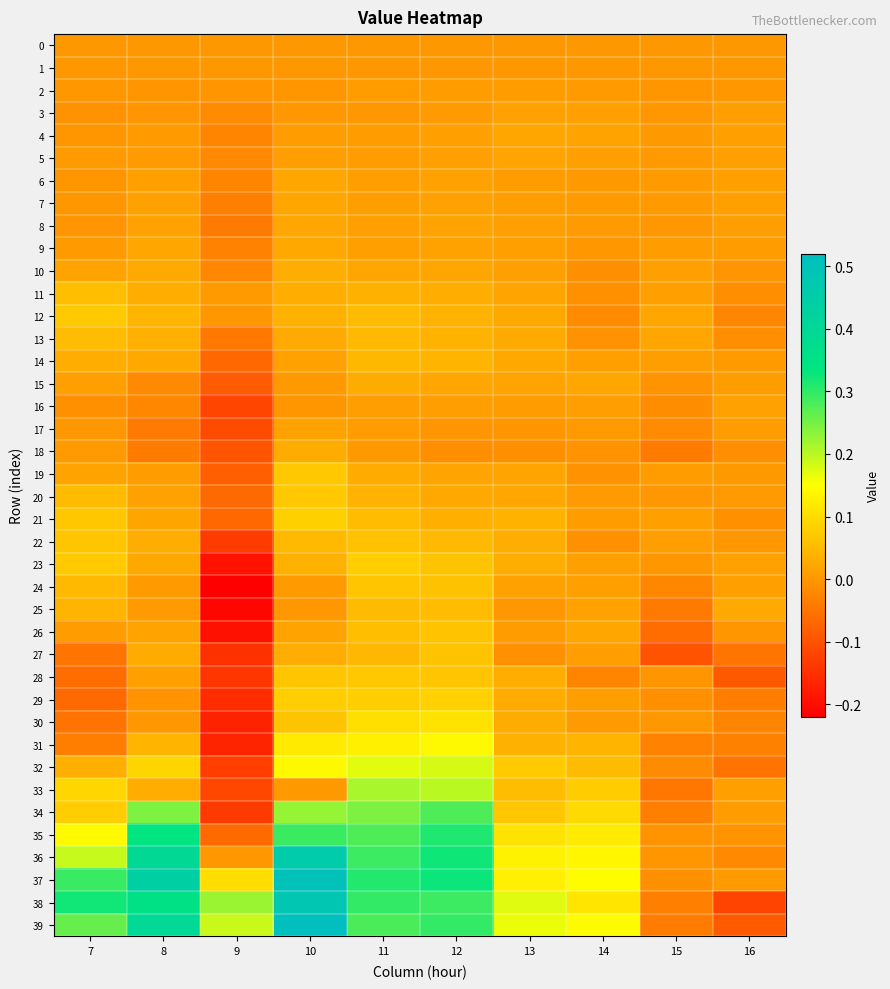

Reading left to right, list all the values displayed in this chart.

0: 7=0.0	8=0.0	9=0.0	10=0.0	11=0.0	12=0.0	13=0.0	14=0.0	15=0.0	16=0.0
1: 7=0.0	8=0.0	9=0.0	10=0.0	11=0.0	12=0.0	13=0.0	14=0.0	15=0.0	16=-0.0
2: 7=0.0	8=-0.0	9=-0.0	10=-0.0	11=0.0	12=0.0	13=0.0	14=0.0	15=-0.0	16=0.0
3: 7=-0.0	8=-0.0	9=-0.0	10=0.0	11=0.0	12=0.0	13=0.0	14=0.0	15=0.0	16=0.0
4: 7=-0.0	8=0.0	9=-0.0	10=0.0	11=0.0	12=0.0	13=0.0	14=0.0	15=0.0	16=0.0
5: 7=0.0	8=0.0	9=-0.0	10=0.0	11=0.0	12=0.0	13=0.0	14=0.0	15=0.0	16=0.0
6: 7=-0.0	8=0.0	9=-0.0	10=0.0	11=0.0	12=0.0	13=0.0	14=0.0	15=0.0	16=0.0
7: 7=0.0	8=0.0	9=-0.0	10=0.0	11=0.0	12=0.0	13=0.0	14=0.0	15=0.0	16=0.0
8: 7=-0.0	8=0.0	9=-0.0	10=0.0	11=0.0	12=0.0	13=0.0	14=0.0	15=0.0	16=0.0
9: 7=0.0	8=0.0	9=-0.0	10=0.0	11=0.0	12=0.0	13=0.0	14=0.0	15=0.0	16=0.0
10: 7=0.0	8=0.0	9=-0.0	10=0.0	11=0.0	12=0.0	13=0.0	14=-0.0	15=0.0	16=-0.0
11: 7=0.1	8=0.0	9=0.0	10=0.0	11=0.0	12=0.0	13=0.0	14=-0.0	15=0.0	16=-0.0
12: 7=0.1	8=0.0	9=0.0	10=0.0	11=0.1	12=0.0	13=0.0	14=-0.0	15=0.0	16=-0.0
13: 7=0.1	8=0.0	9=-0.0	10=0.0	11=0.0	12=0.0	13=0.0	14=-0.0	15=0.0	16=-0.0
14: 7=0.0	8=0.0	9=-0.1	10=0.0	11=0.0	12=0.0	13=0.0	14=0.0	15=0.0	16=0.0
15: 7=0.0	8=-0.0	9=-0.1	10=0.0	11=0.0	12=0.0	13=0.0	14=0.0	15=-0.0	16=0.0
16: 7=-0.0	8=-0.0	9=-0.1	10=-0.0	11=0.0	12=0.0	13=0.0	14=0.0	15=-0.0	16=0.0
17: 7=0.0	8=-0.0	9=-0.1	10=0.0	11=0.0	12=-0.0	13=-0.0	14=0.0	15=-0.0	16=0.0
18: 7=0.0	8=-0.0	9=-0.1	10=0.0	11=0.0	12=-0.0	13=-0.0	14=-0.0	15=-0.0	16=-0.0
19: 7=0.0	8=0.0	9=-0.1	10=0.1	11=0.0	12=0.0	13=0.0	14=-0.0	15=0.0	16=0.0
20: 7=0.1	8=0.0	9=-0.1	10=0.1	11=0.0	12=0.0	13=0.0	14=0.0	15=0.0	16=0.0
21: 7=0.1	8=0.0	9=-0.1	10=0.1	11=0.1	12=0.0	13=0.0	14=0.0	15=0.0	16=-0.0
22: 7=0.1	8=0.0	9=-0.1	10=0.1	11=0.1	12=0.0	13=0.0	14=-0.0	15=0.0	16=0.0
23: 7=0.1	8=0.0	9=-0.2	10=0.0	11=0.1	12=0.1	13=0.0	14=0.0	15=0.0	16=0.0
24: 7=0.0	8=0.0	9=-0.2	10=0.0	11=0.1	12=0.1	13=0.0	14=0.0	15=-0.0	16=0.0
25: 7=0.0	8=0.0	9=-0.2	10=0.0	11=0.1	12=0.1	13=0.0	14=0.0	15=-0.0	16=0.0
26: 7=0.0	8=0.0	9=-0.2	10=0.0	11=0.1	12=0.1	13=0.0	14=0.0	15=-0.1	16=-0.0
27: 7=-0.0	8=0.0	9=-0.1	10=0.0	11=0.0	12=0.1	13=-0.0	14=0.0	15=-0.1	16=-0.0
28: 7=-0.1	8=0.0	9=-0.1	10=0.1	11=0.1	12=0.1	13=0.0	14=-0.0	15=-0.0	16=-0.1
29: 7=-0.1	8=-0.0	9=-0.2	10=0.1	11=0.1	12=0.1	13=0.0	14=0.0	15=-0.0	16=-0.0
30: 7=-0.1	8=0.0	9=-0.2	10=0.1	11=0.1	12=0.1	13=0.0	14=0.0	15=0.0	16=-0.0
31: 7=-0.0	8=0.0	9=-0.2	10=0.1	11=0.1	12=0.1	13=0.0	14=0.0	15=-0.0	16=-0.0
32: 7=0.0	8=0.1	9=-0.1	10=0.1	11=0.2	12=0.2	13=0.1	14=0.1	15=-0.0	16=-0.1
33: 7=0.1	8=0.0	9=-0.1	10=0.0	11=0.2	12=0.2	13=0.1	14=0.1	15=-0.0	16=0.0
34: 7=0.1	8=0.2	9=-0.1	10=0.2	11=0.2	12=0.3	13=0.1	14=0.1	15=-0.0	16=0.0
35: 7=0.1	8=0.3	9=-0.1	10=0.3	11=0.3	12=0.3	13=0.1	14=0.1	15=-0.0	16=-0.0
36: 7=0.2	8=0.4	9=-0.0	10=0.5	11=0.3	12=0.3	13=0.1	14=0.1	15=-0.0	16=-0.0
37: 7=0.3	8=0.4	9=0.1	10=0.5	11=0.3	12=0.3	13=0.1	14=0.1	15=-0.0	16=0.0
38: 7=0.3	8=0.4	9=0.2	10=0.5	11=0.3	12=0.3	13=0.2	14=0.1	15=-0.0	16=-0.1
39: 7=0.3	8=0.4	9=0.2	10=0.5	11=0.3	12=0.3	13=0.2	14=0.1	15=-0.0	16=-0.1